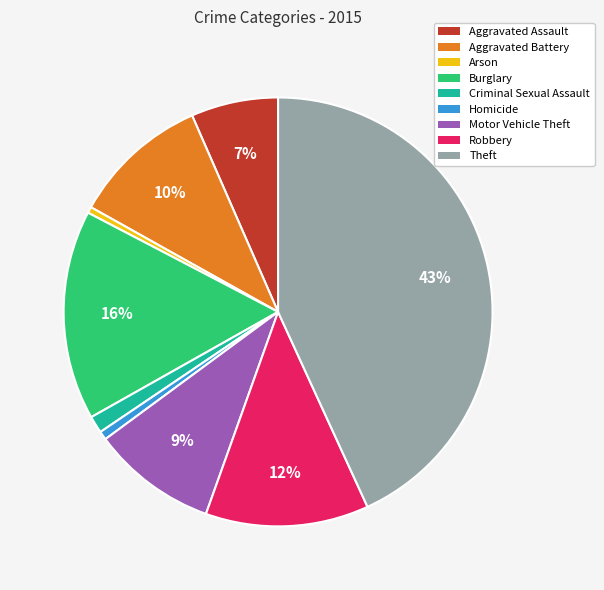

What is the ratio of the value at Aggravated Battery to the value at Robbery?

0.8